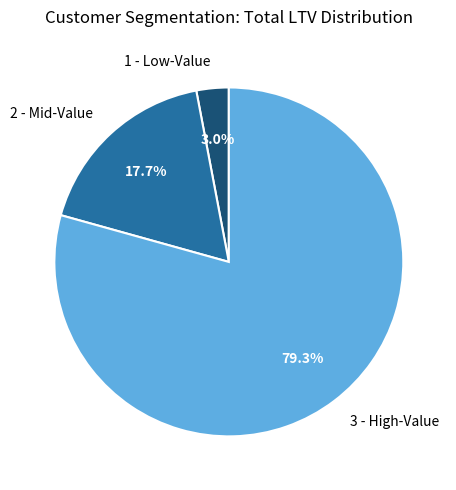

Is 3 - High-Value the majority of the pie?

Yes